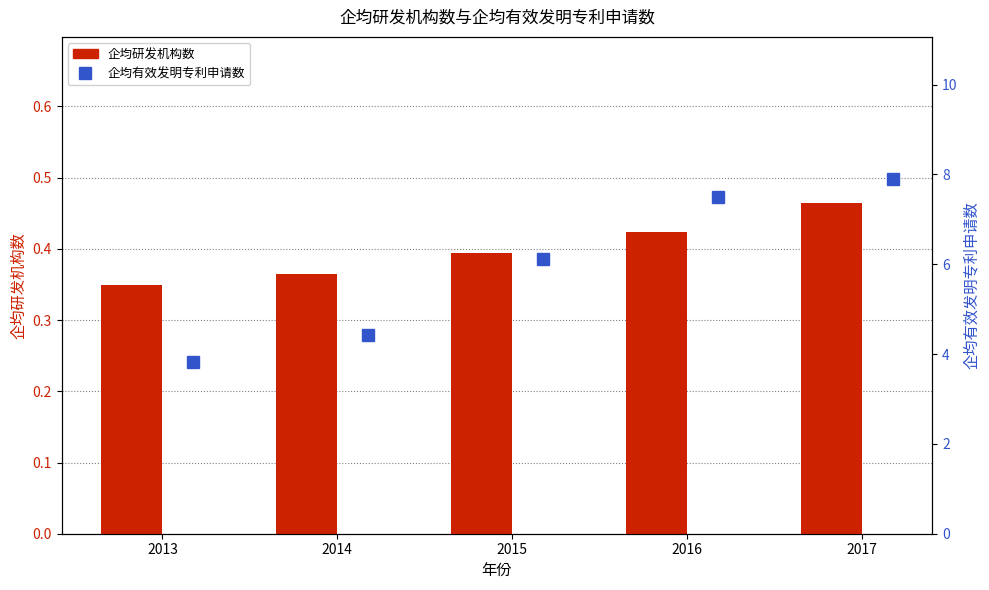

Count the 企均研发机构数 values in the range 0 to 1.

5